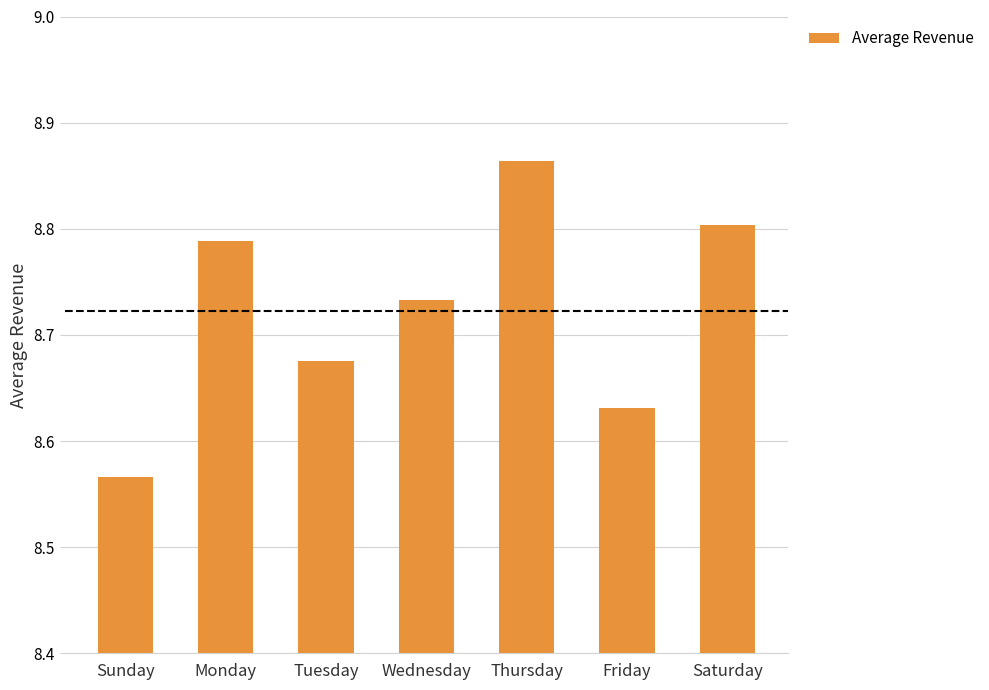

Which category has the highest value across all series?

Thursday